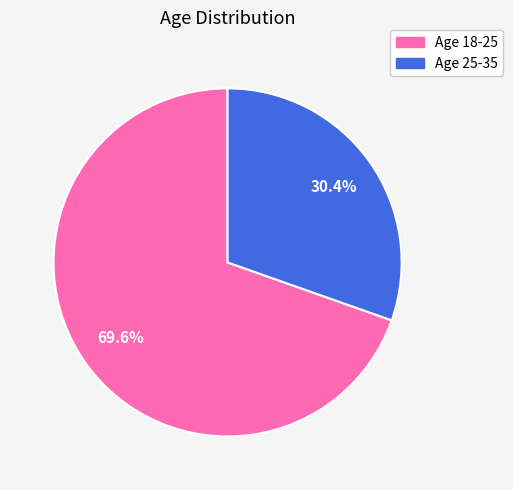

Do Age 25-35 and Age 18-25 together represent more than half of the pie?

Yes